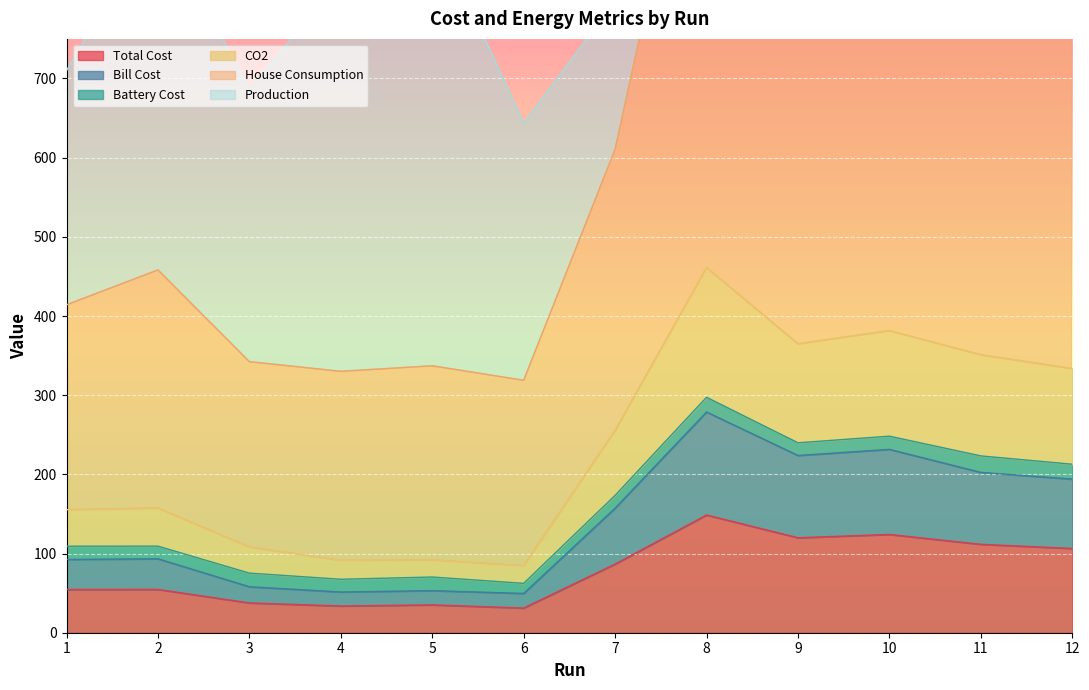

What is the difference between the Total Cost values at 3 and 1?

17.0